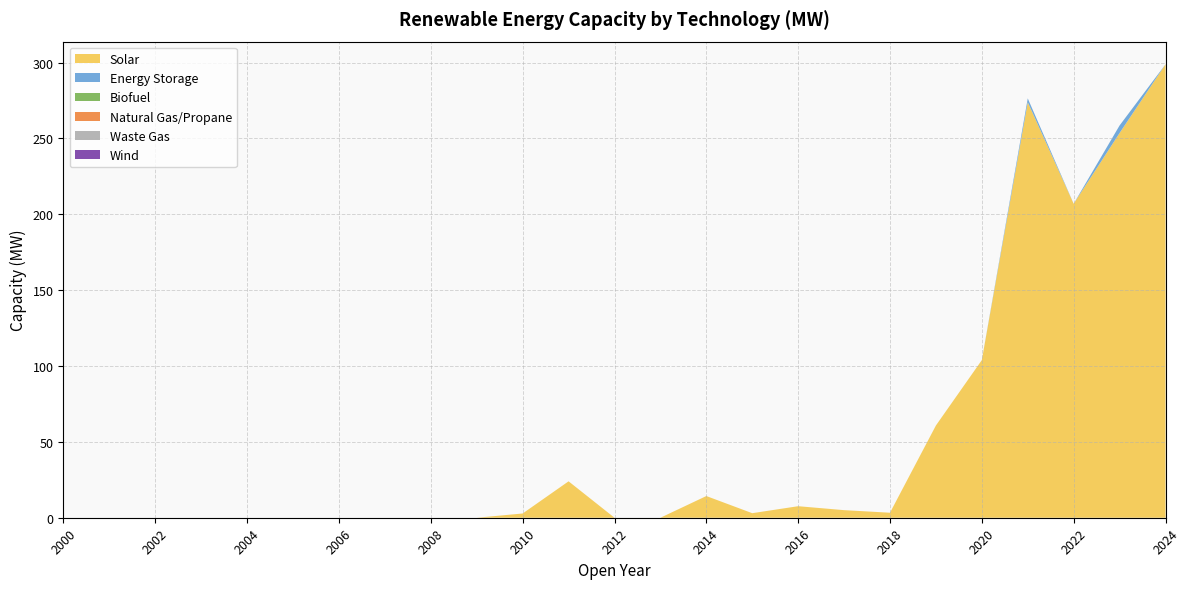

Reading left to right, transcribe all the data shown in this chart.

Solar: 0.0	0.0	0.0	0.0	0.0	0.0	0.0	0.0	0.0	0.0	2.8	24.0	0.0	0.0	14.3	3.0	7.6	5.0	3.3	60.8	103.9	273.8	206.9	253.5	298.9
Energy Storage: 0.0	0.0	0.0	0.0	0.0	0.0	0.0	0.0	0.0	0.0	0.0	0.0	0.0	0.0	0.0	0.0	0.0	0.0	0.0	0.0	0.0	2.6	0.0	5.0	0.0
Biofuel: 0.0	0.0	0.0	0.0	0.0	0.0	0.0	0.0	0.0	0.0	0.0	0.0	0.0	0.0	0.0	0.0	0.0	0.0	0.0	0.0	0.0	0.0	0.0	0.0	0.0
Natural Gas/Propane: 0.0	0.0	0.0	0.0	0.0	0.0	0.0	0.0	0.0	0.0	0.0	0.0	0.0	0.0	0.0	0.0	0.0	0.0	0.0	0.0	0.0	0.0	0.0	0.0	0.0
Waste Gas: 0.0	0.0	0.0	0.0	0.0	0.0	0.0	0.0	0.0	0.0	0.0	0.0	0.0	0.0	0.0	0.0	0.0	0.0	0.0	0.0	0.0	0.0	0.0	0.0	0.0
Wind: 0.0	0.0	0.0	0.0	0.0	0.0	0.0	0.0	0.0	0.0	0.0	0.0	0.0	0.0	0.0	0.0	0.0	0.0	0.0	0.0	0.0	0.0	0.0	0.0	0.0